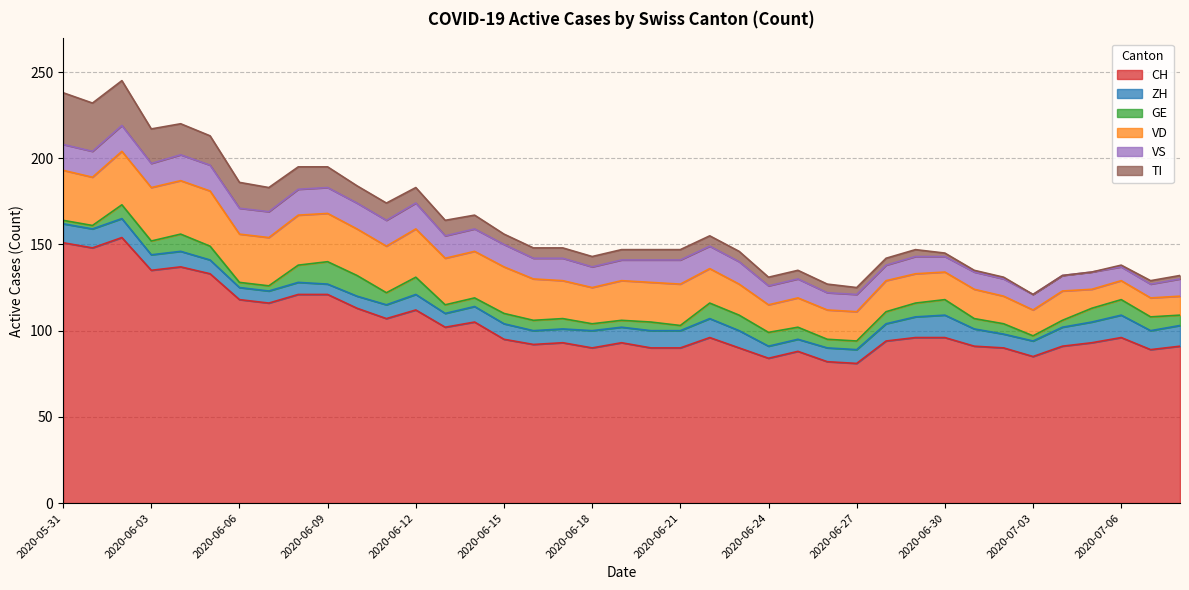

The CH series shows 179 at 2020-06-12. True or false?

False